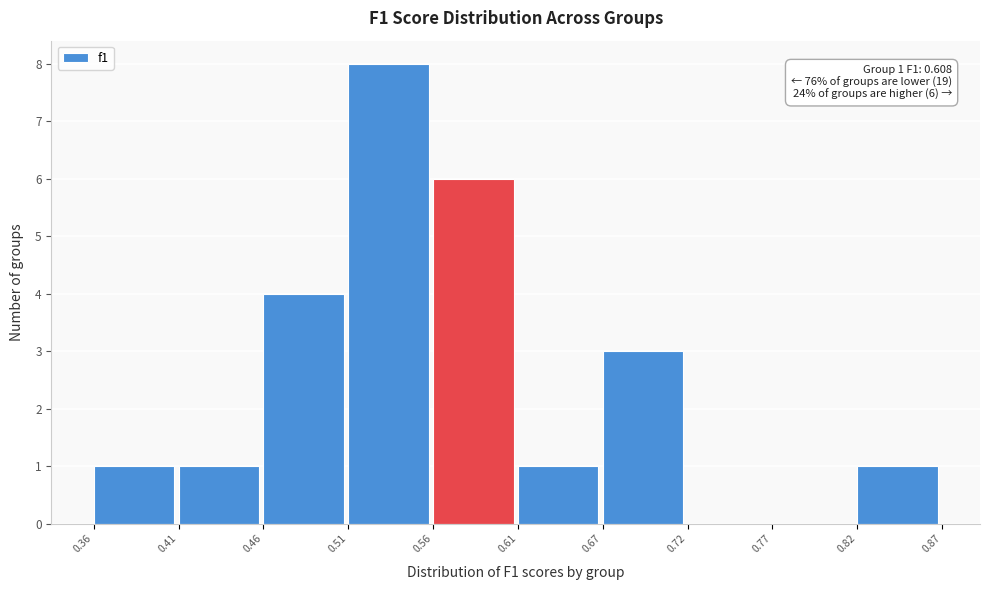

Over which range of the x-axis is the bar tallest?

0.51 to 0.56